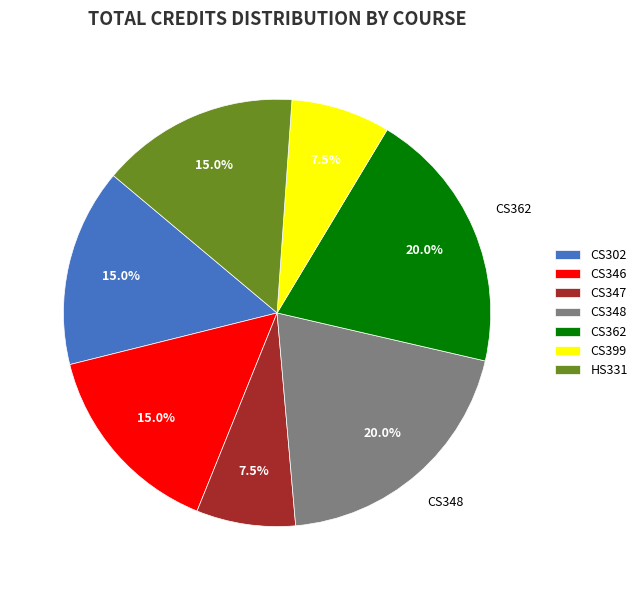

What percentage do CS348 and CS399 together represent?

27.5%